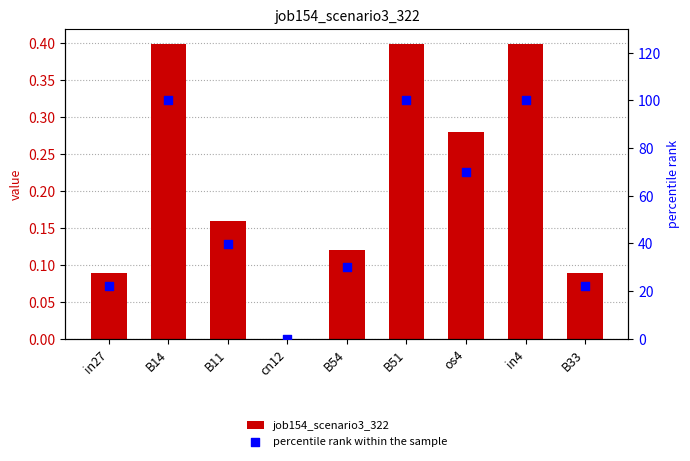

Which series has the largest total across all categories?

percentile rank within the sample